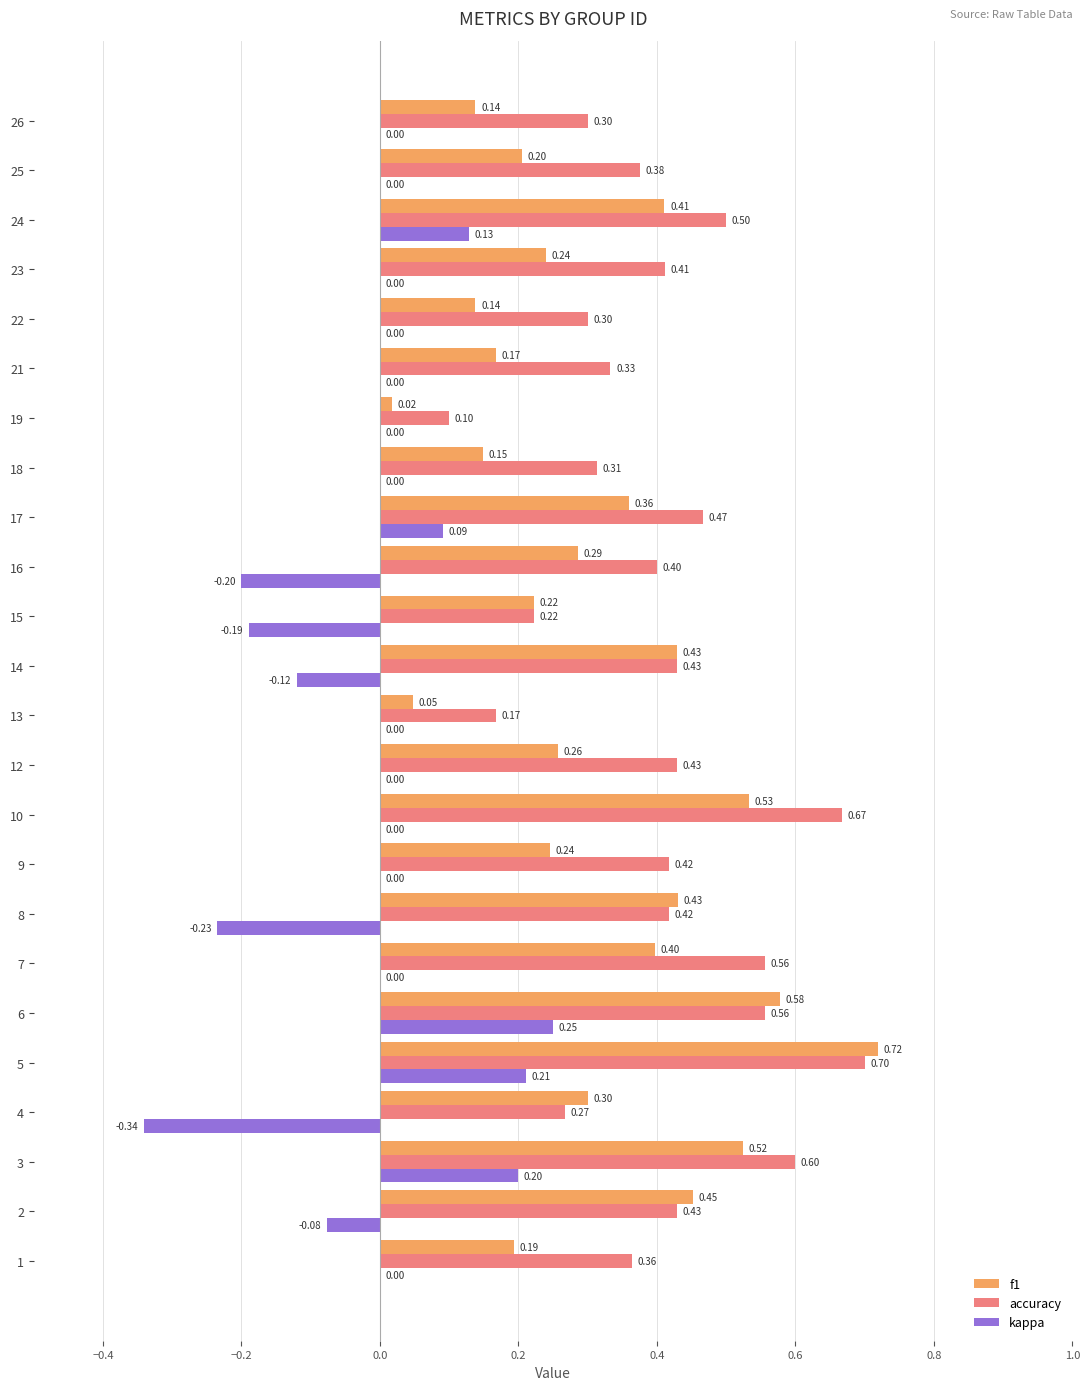

What is the sum of all f1 values?

7.4